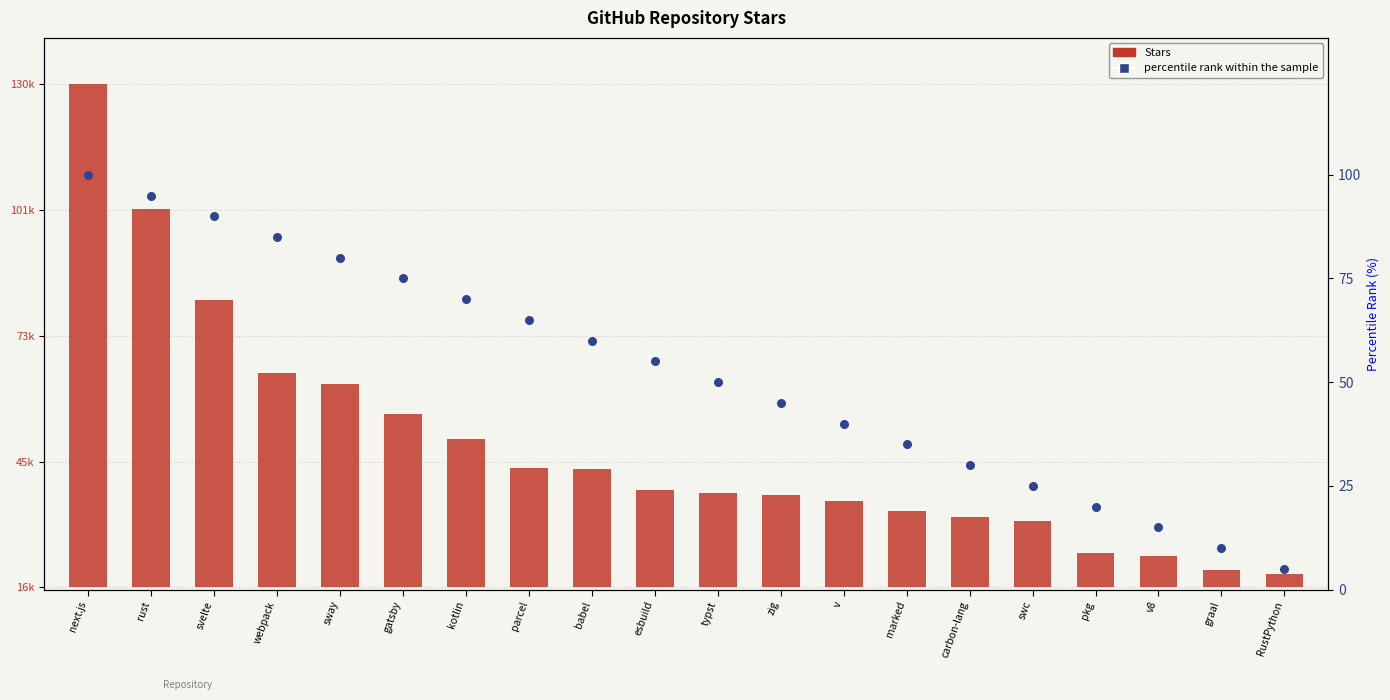

Which series contains the highest Y value?

Stars